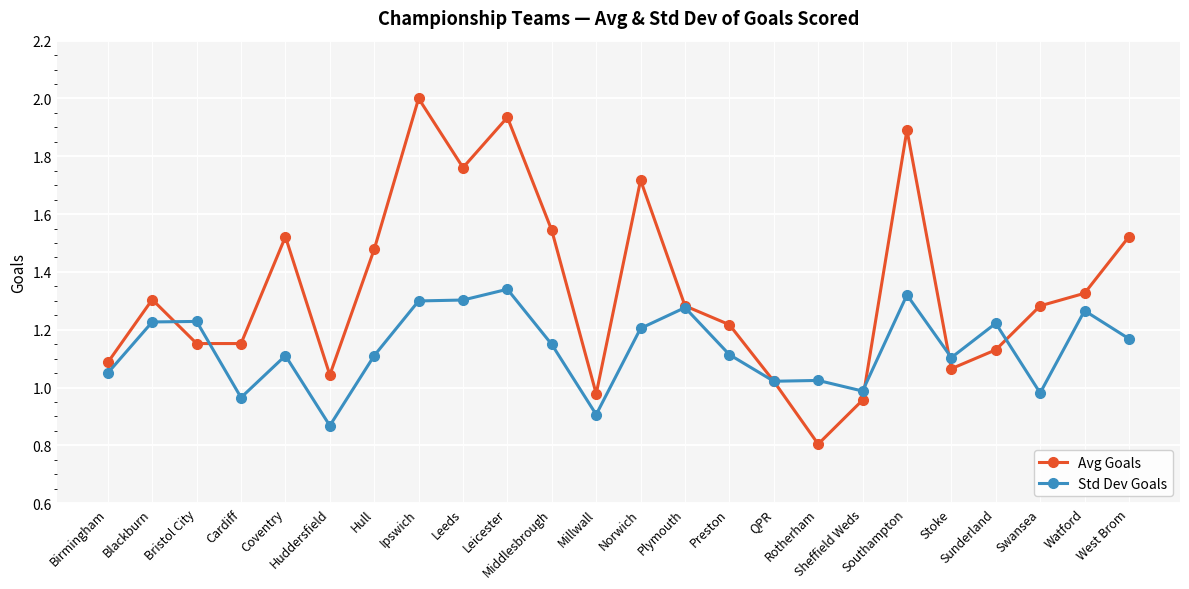

Where is the first local maximum for Avg Goals?

Blackburn